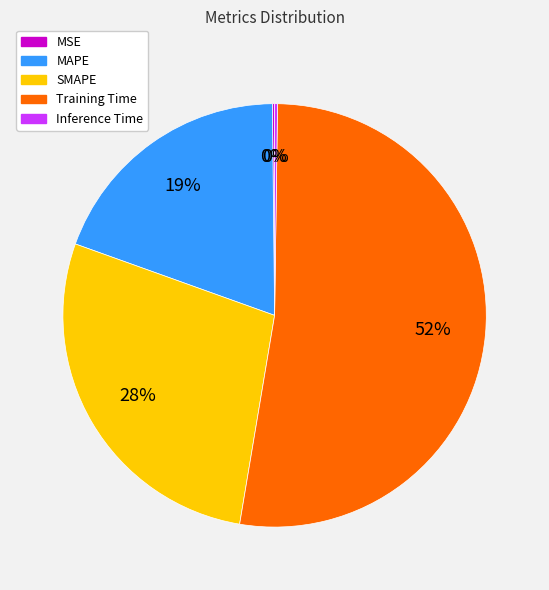

To the nearest percent, what is the average slice percentage?

20%